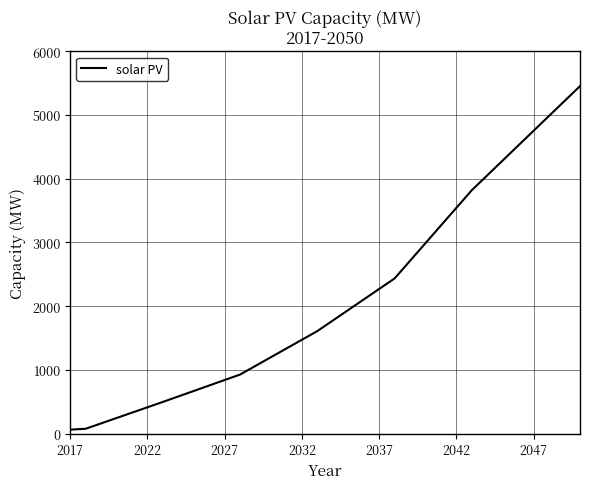

What is the average value?

2128.7